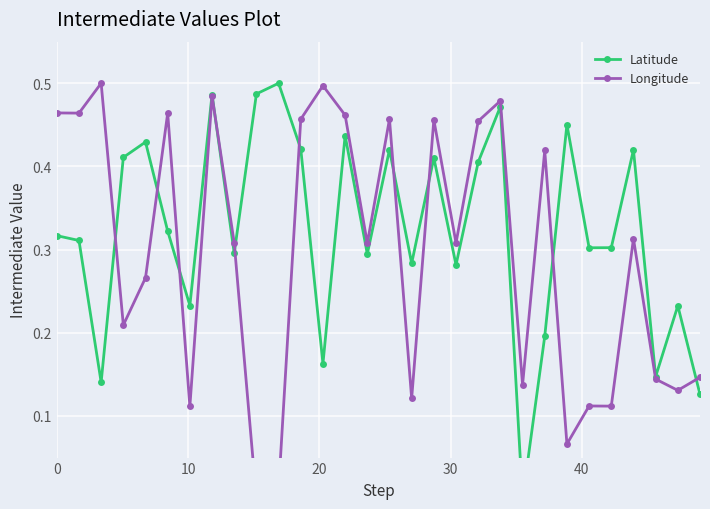

Which series ends up on top after the final intersection of Latitude and Longitude?

Longitude